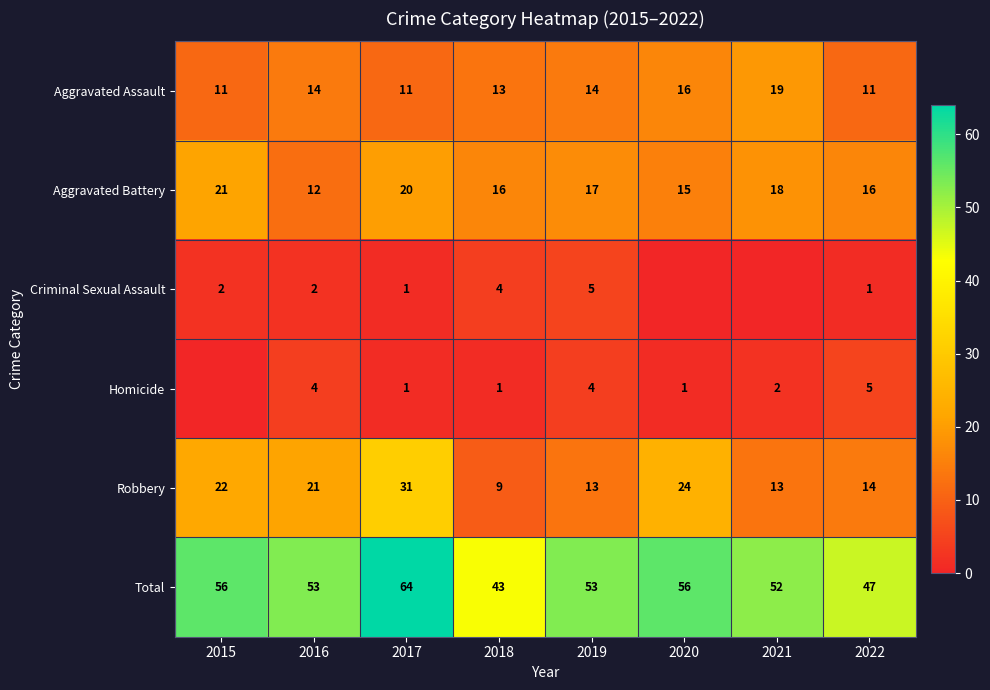

Rank the series at 2022 from lowest to highest value.

Criminal Sexual Assault, Homicide, Aggravated Assault, Robbery, Aggravated Battery, Total